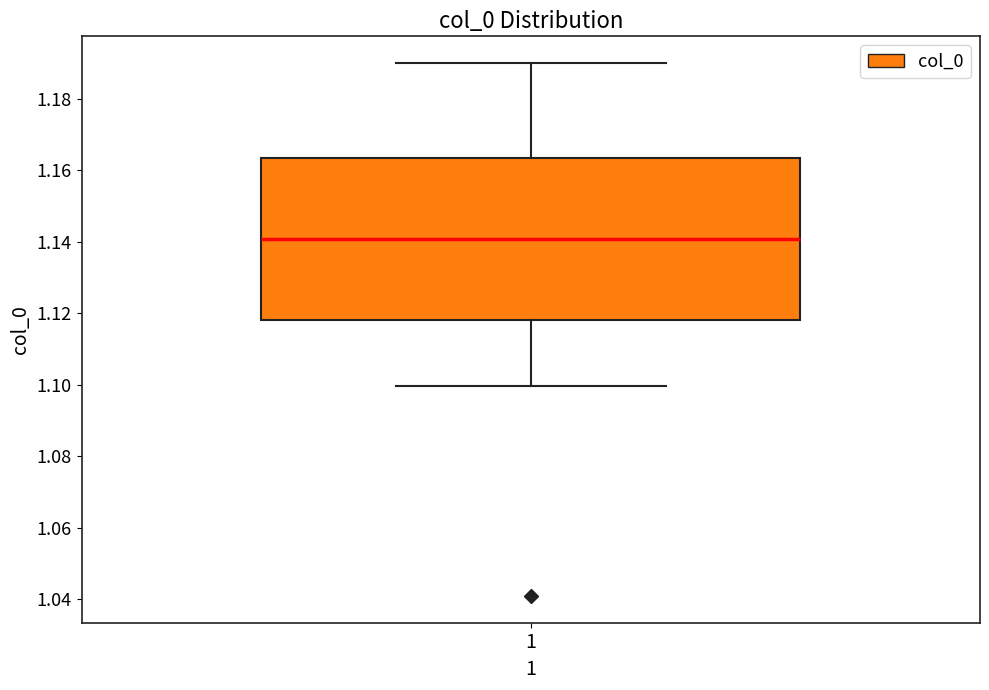

Transcribe this box plot: give where the median line is, the range the box spans, and where the two whiskers end, as read against the y-axis. The values are not printed on the chart, so give them approximately, as read against the axis.

median 1.140, box 1.118 to 1.164, whiskers 1.100 to 1.190